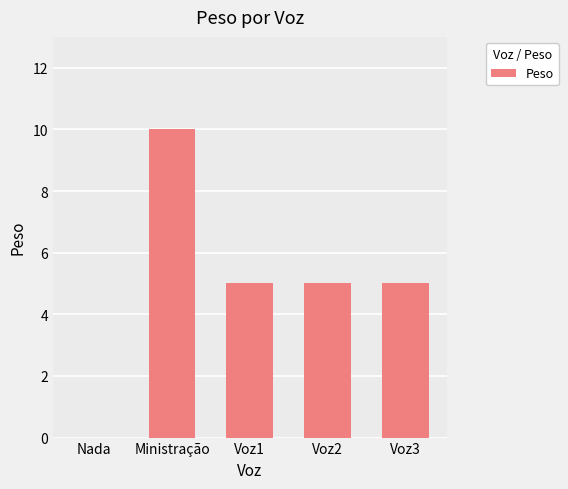

Reading left to right, transcribe all the data shown in this chart.

Nada=0	Ministração=10	Voz1=5	Voz2=5	Voz3=5